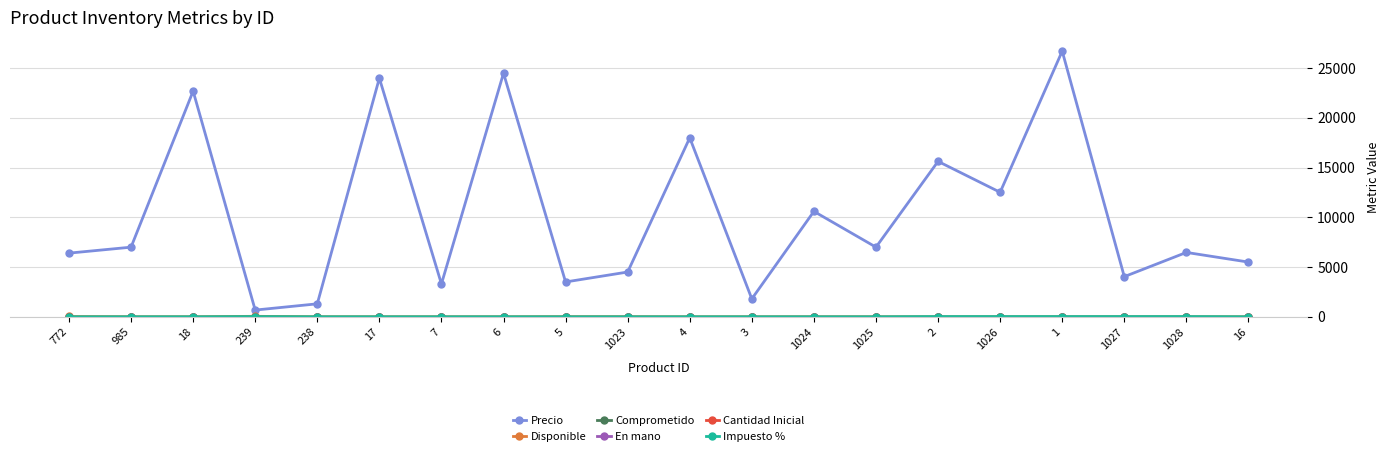

Is this an area chart (filled region under the line)?

No